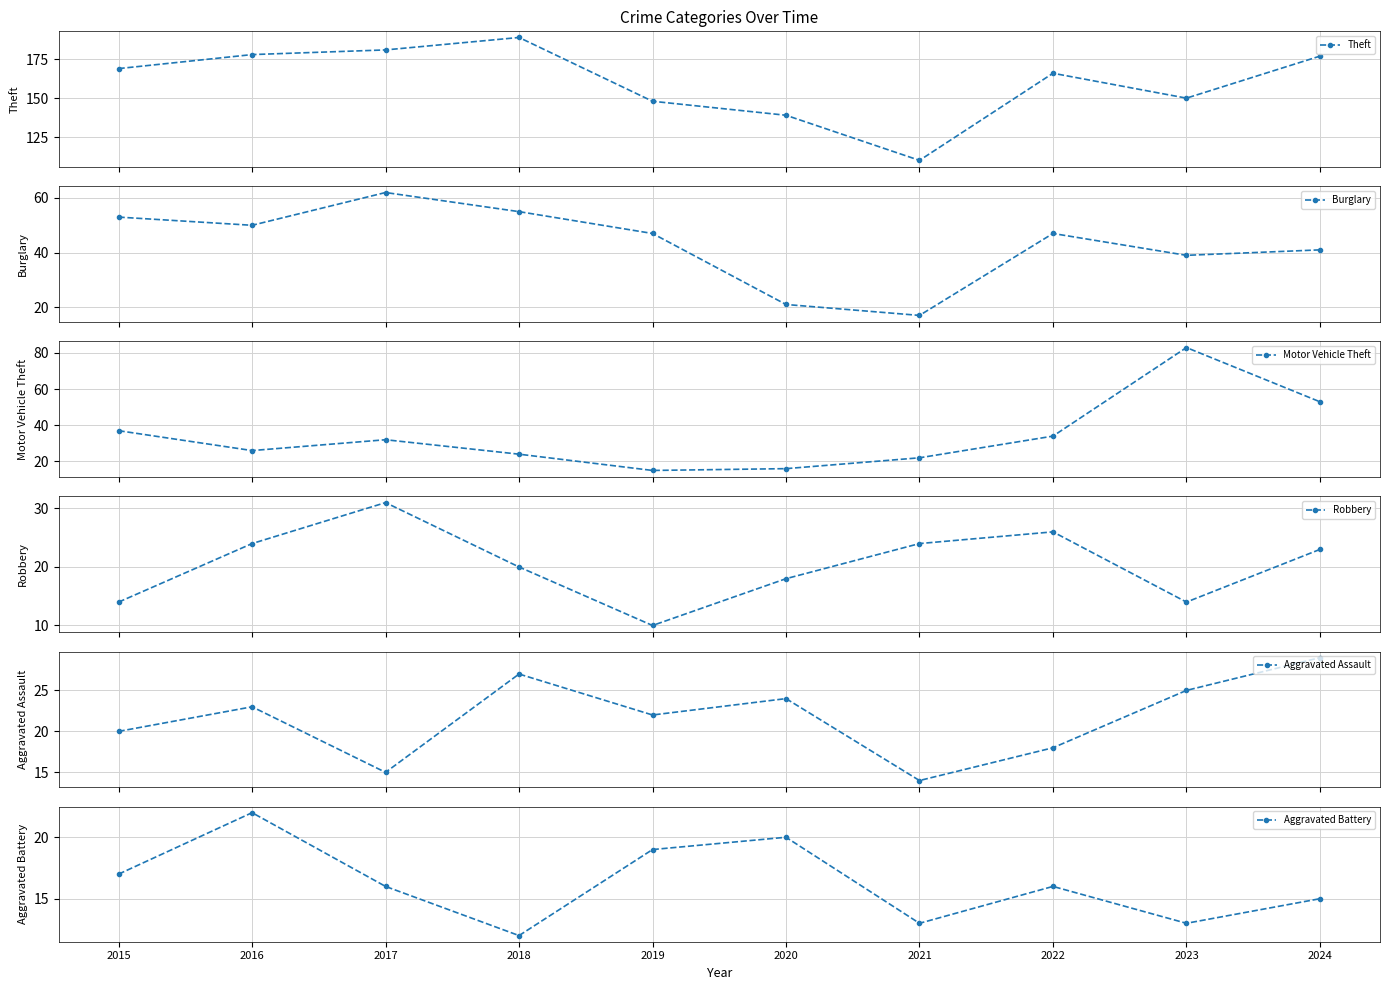

How many values in the Burglary series exceed 47?

4